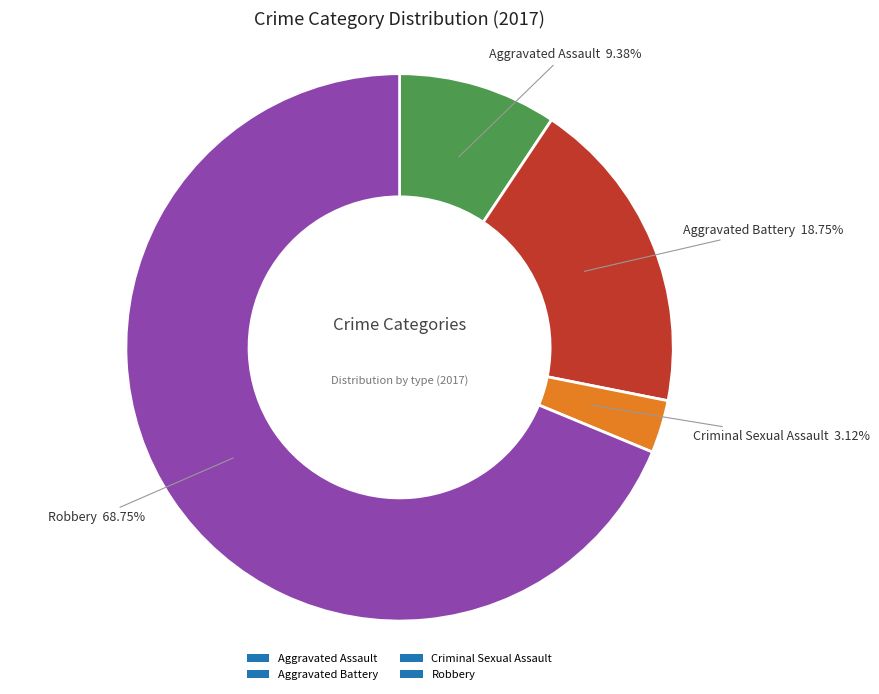

True or false: Aggravated Battery accounts for 19% of the total.

True